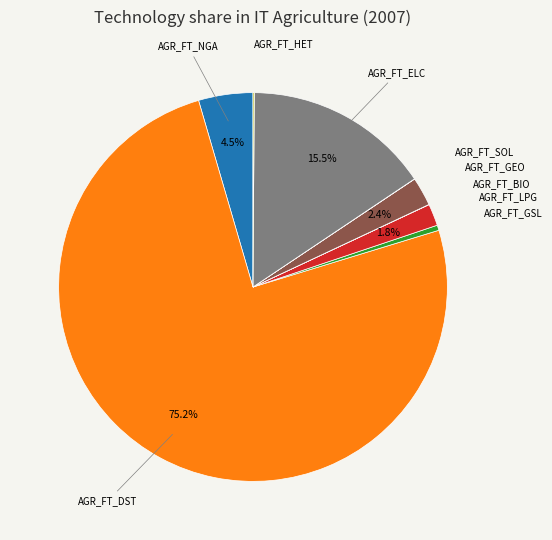

Do AGR_FT_GSL and AGR_FT_NGA together represent more than half of the pie?

No